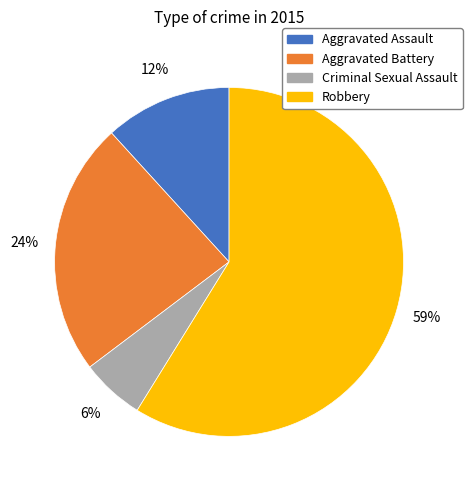

Between Criminal Sexual Assault and Aggravated Assault, which is larger?

Aggravated Assault